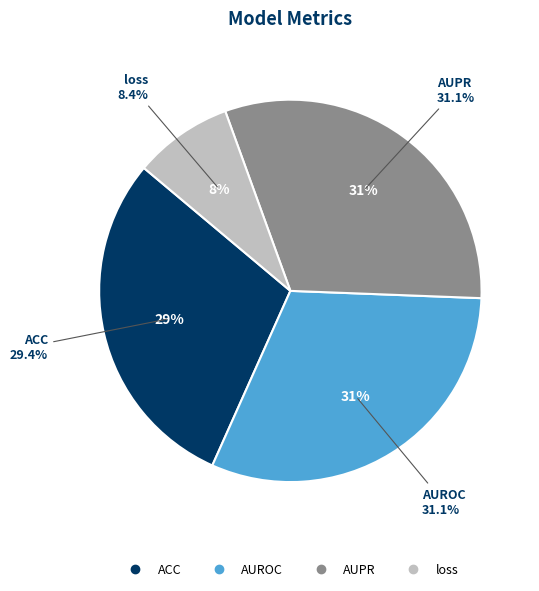

The AUPR slice represents 31% of the pie. True or false?

True